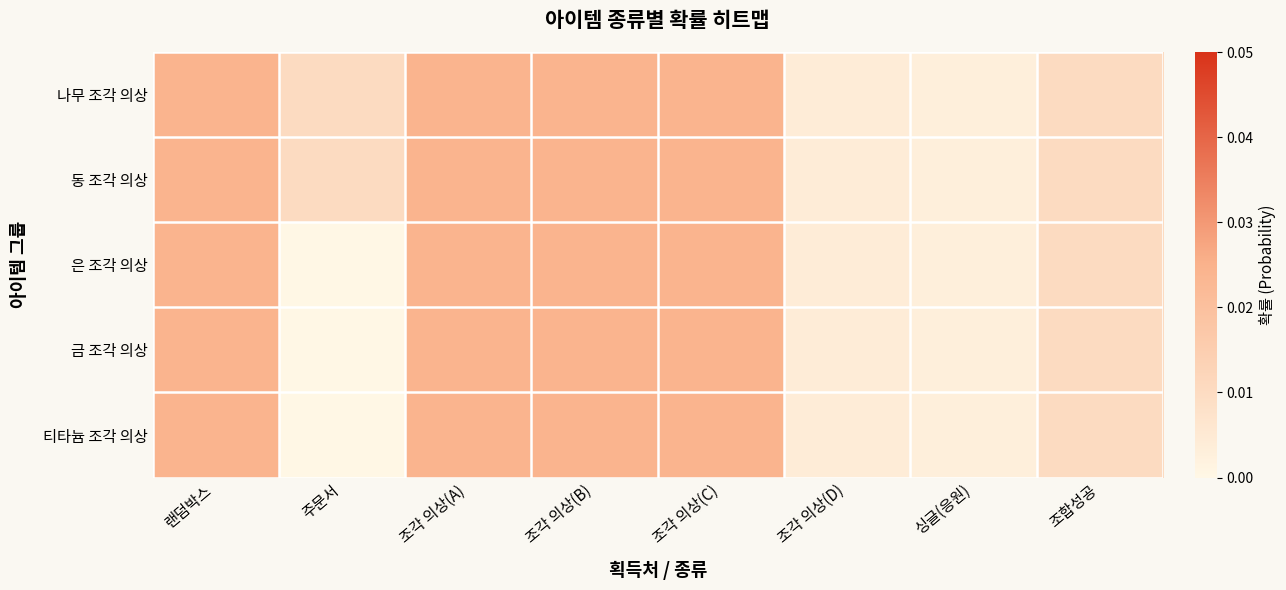

Which series has the widest spread of values?

은 조각 의상